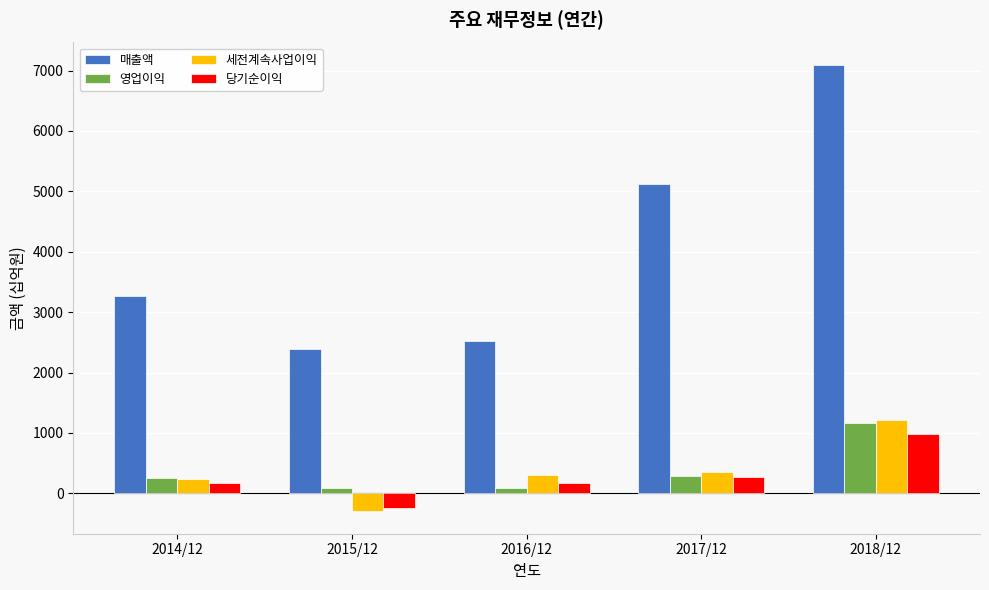

Which series has the largest range (max minus min)?

매출액